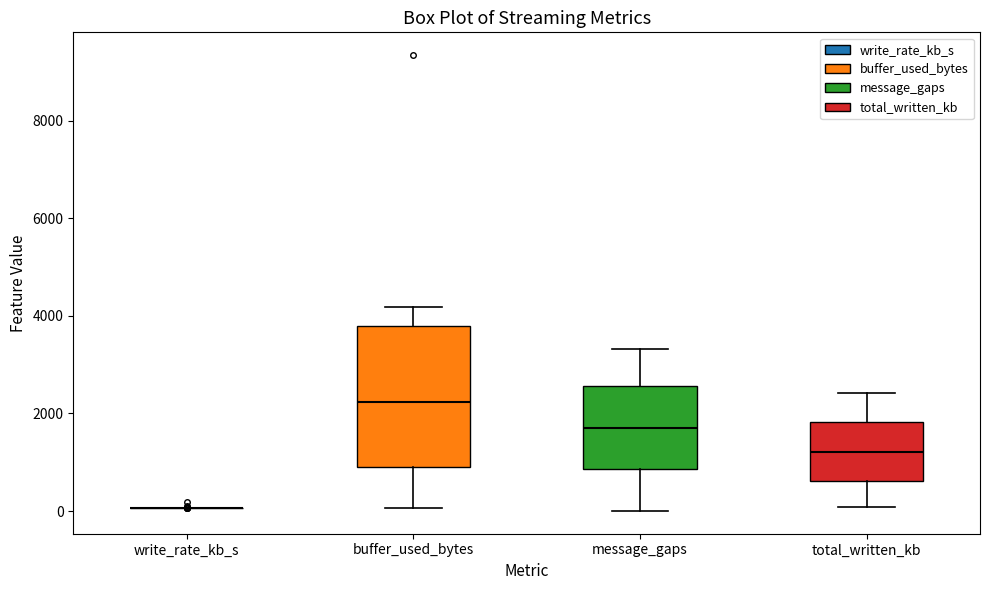

Reading left to right, read every box against the y-axis: the position of its median line, the range the box covers, and the ends of its whiskers. The values are not printed on the chart, so give them approximately, as read against the axis.

write_rate_kb_s: box collapsed to a line at 0, whiskers 0 to 0
buffer_used_bytes: median 2200, box 1000 to 3800, whiskers 0 to 4200
message_gaps: median 1600, box 800 to 2600, whiskers 0 to 3400
total_written_kb: median 1200, box 600 to 1800, whiskers 0 to 2400